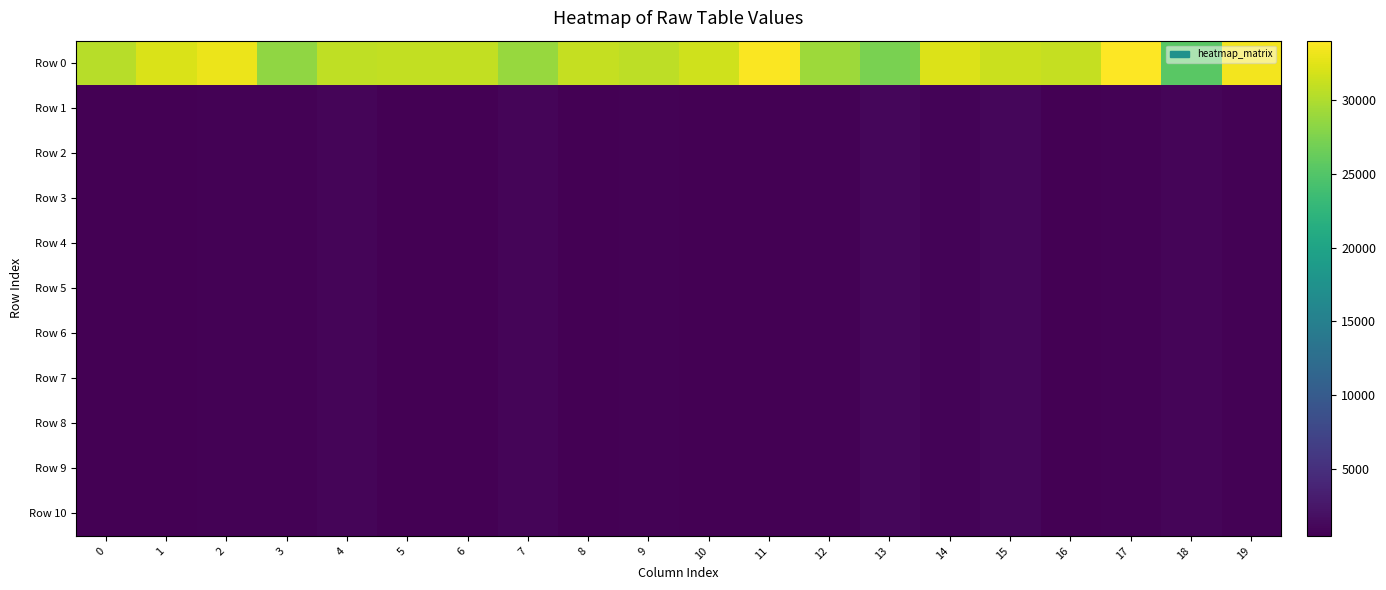

Count the number of data series in this chart.

11